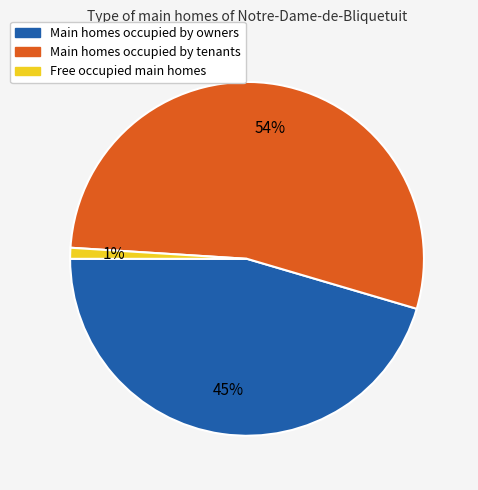

To the nearest percent, what is the difference between the largest and smallest slice percentages?

53%